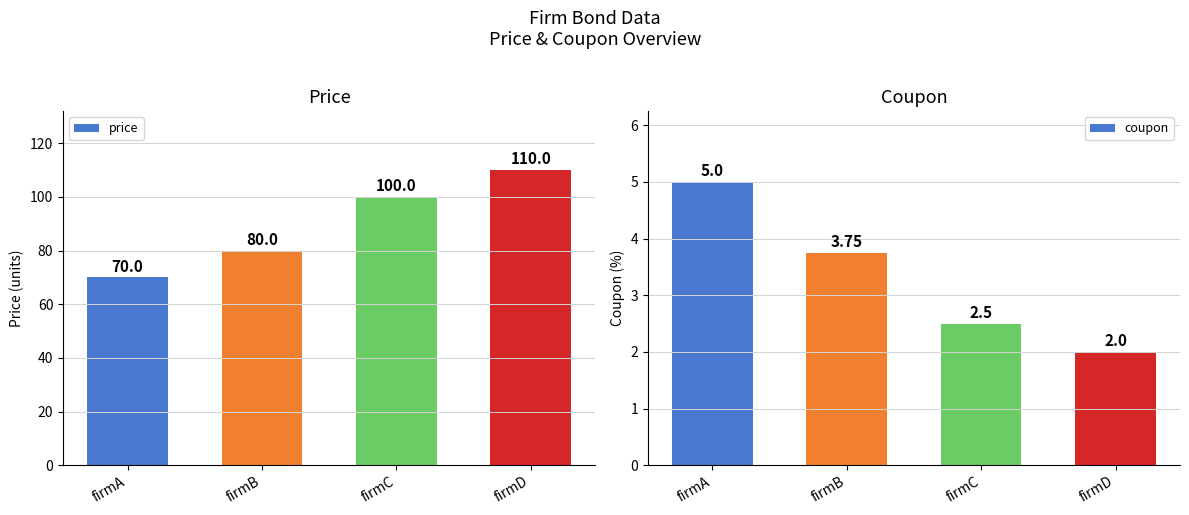

What is the value of the coupon bar at the 4th from the left?

2.0